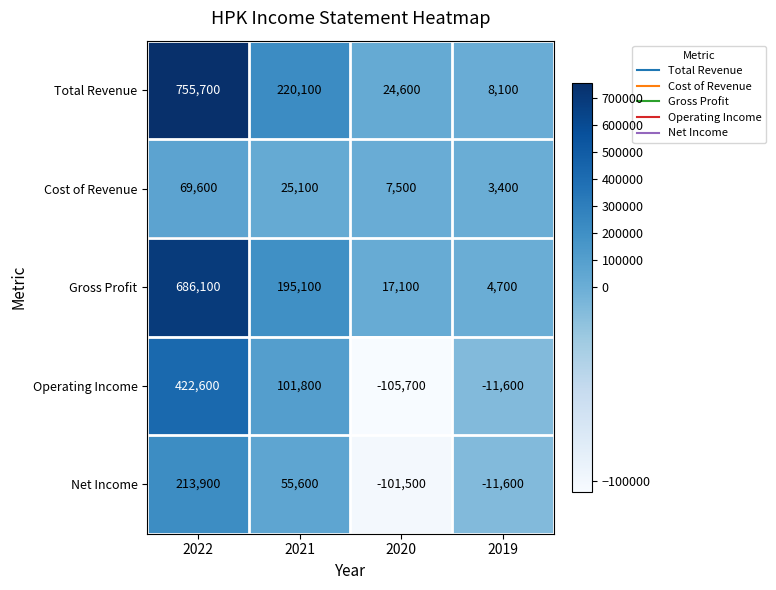

What is the difference between the second highest and second lowest values in the Gross Profit series?

178000